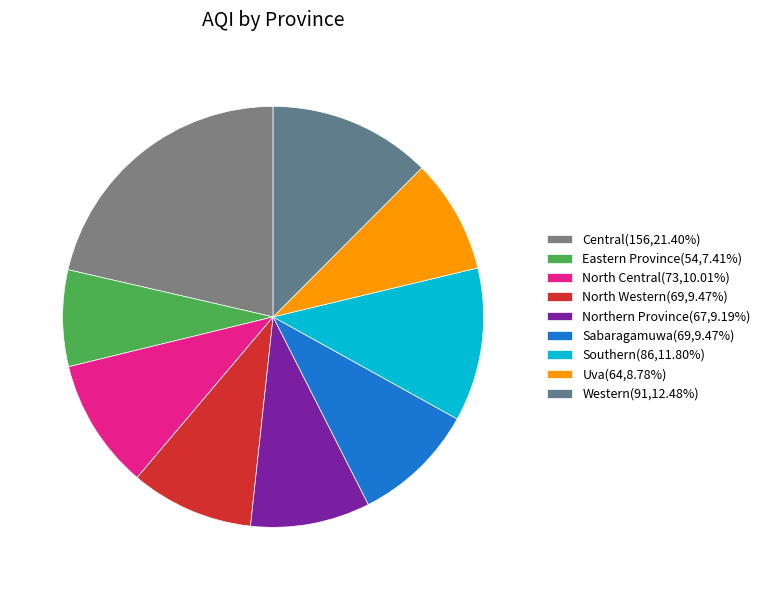

Count the number of slices in the pie.

9